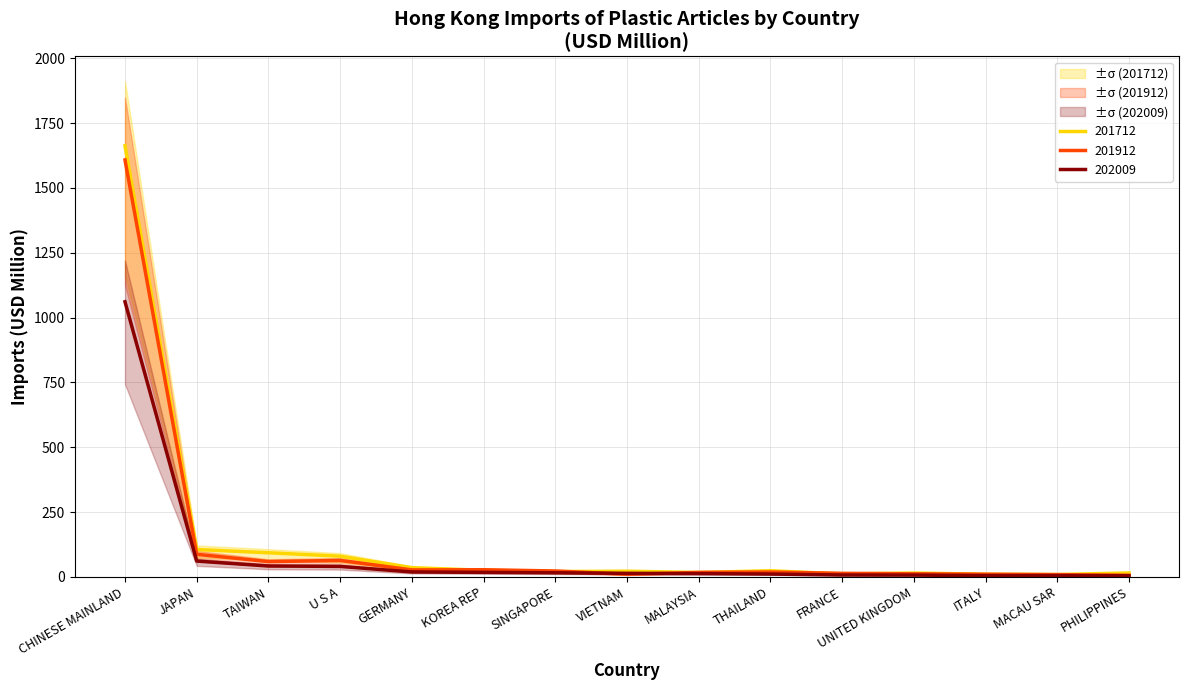

Is the value of 202009 at SINGAPORE greater than the value of 201912 at TAIWAN?

No